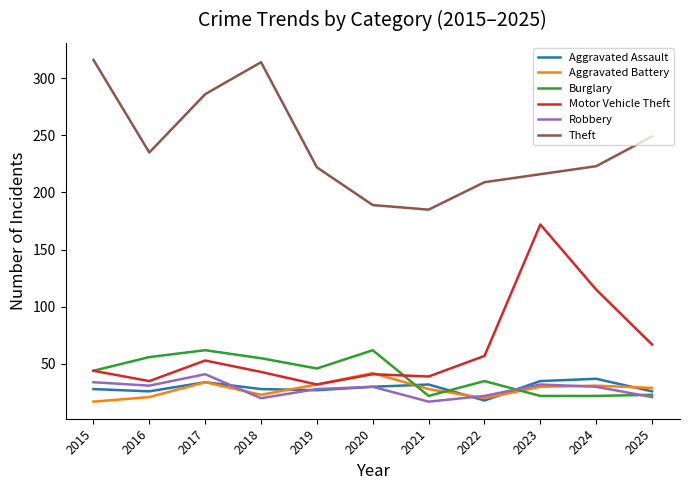

At how many categories does at least one series exceed 191?

9